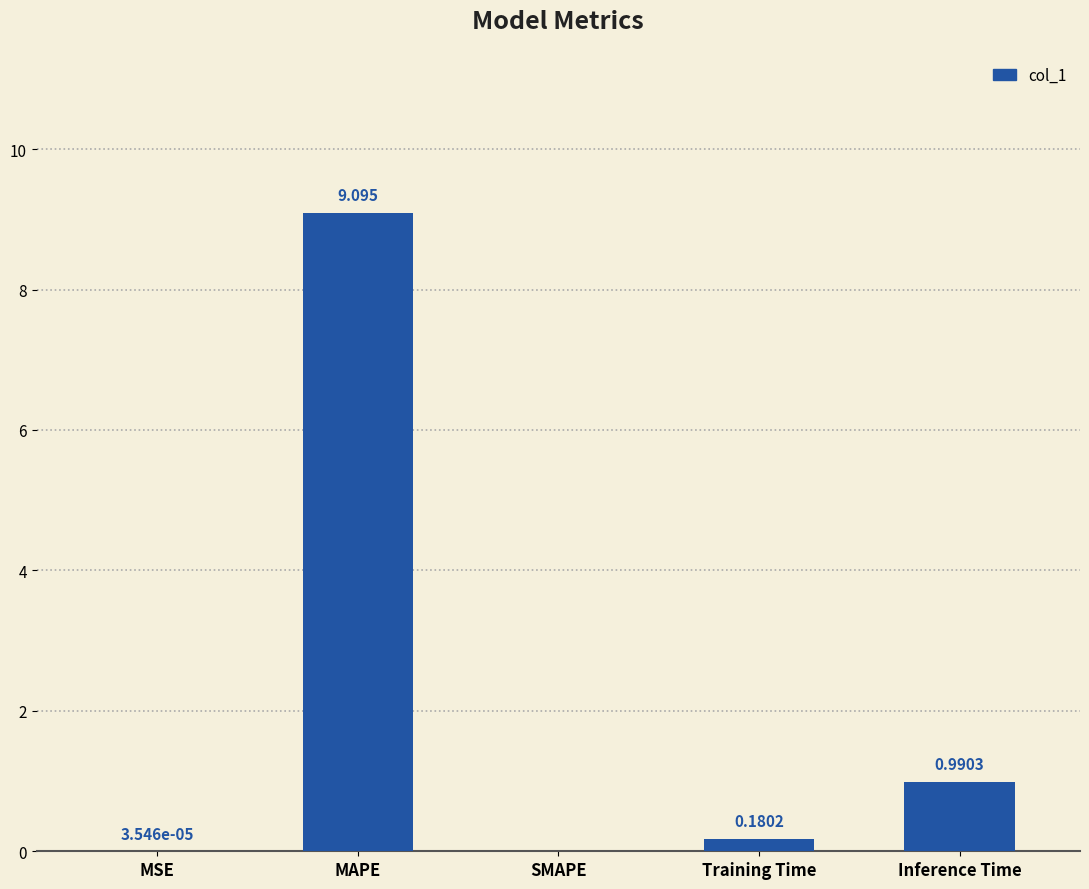

Where is the data nearest to the value 4?

Inference Time